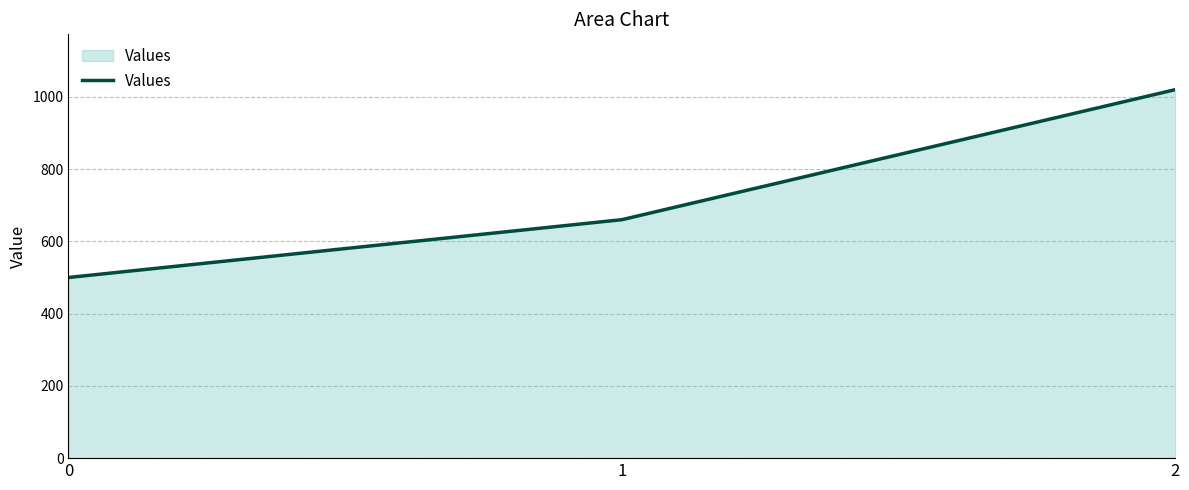

What is the sum of the values at 2 and 0?

1520